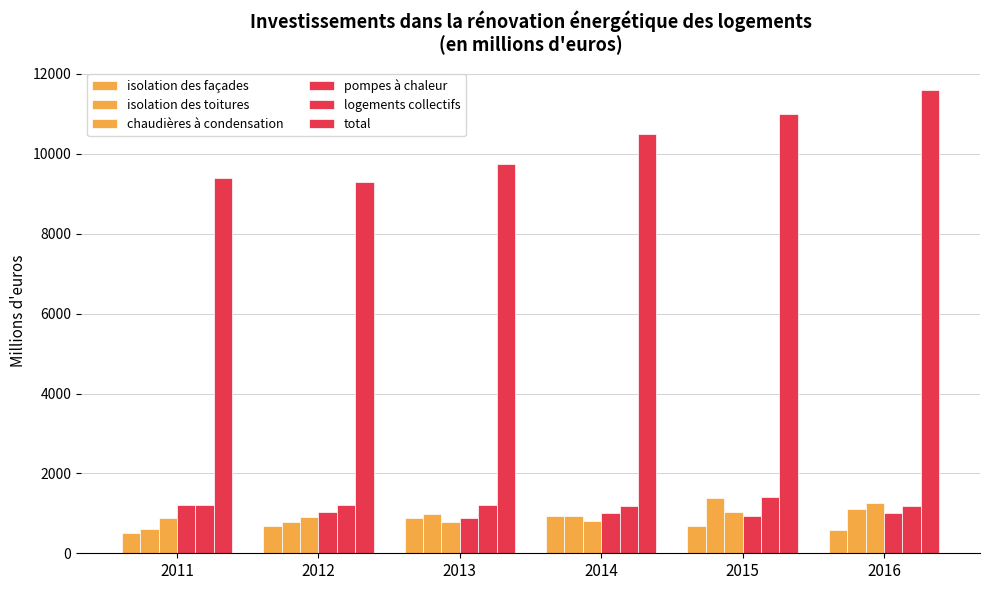

Are the bars horizontal?

No